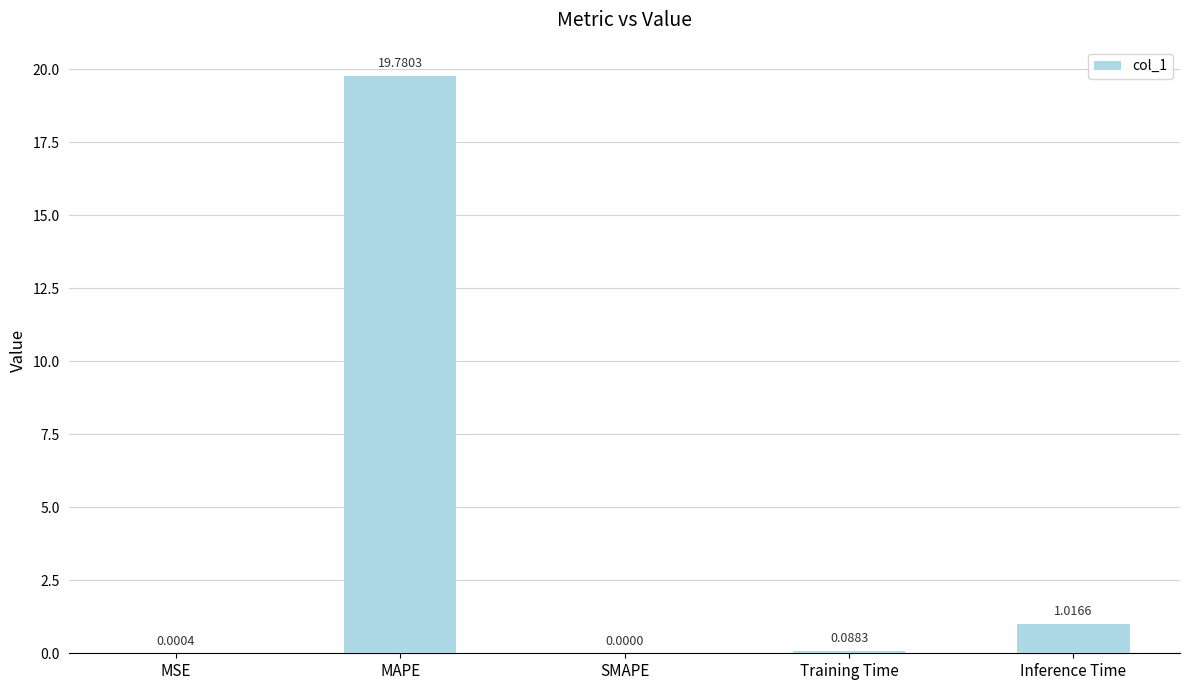

Which has a higher value, MAPE or SMAPE?

MAPE